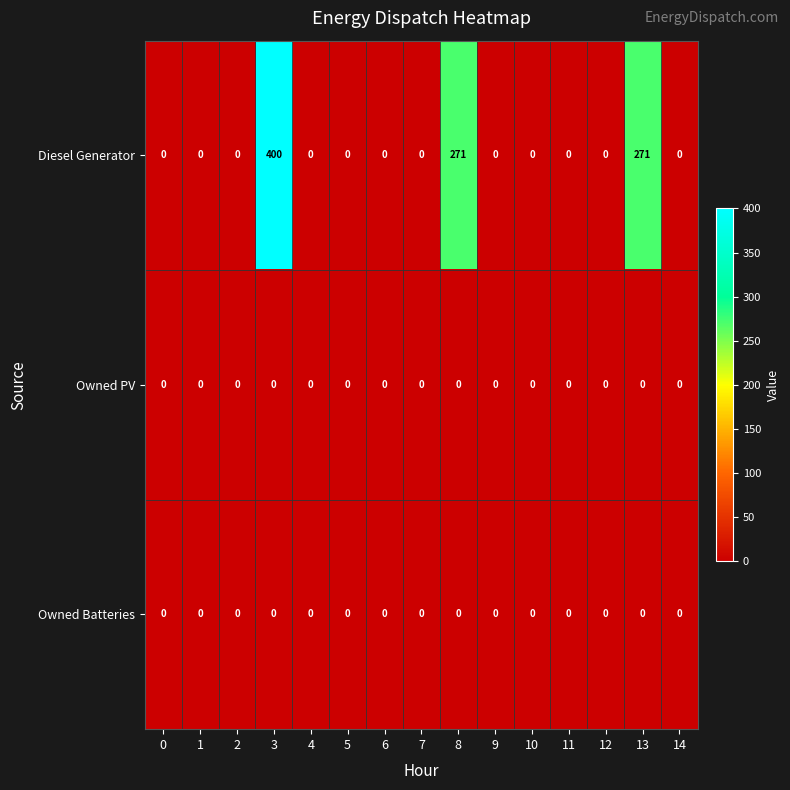

At which category does the chart reach its peak across all series?

3